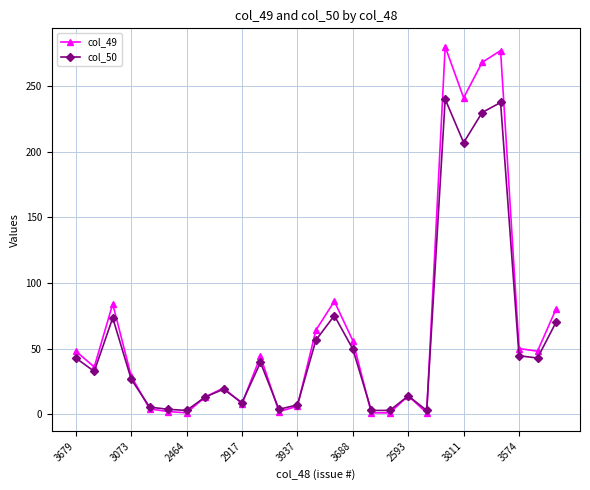

In col_49, how many points are higher than both neighbors (excluding endpoints)?

7